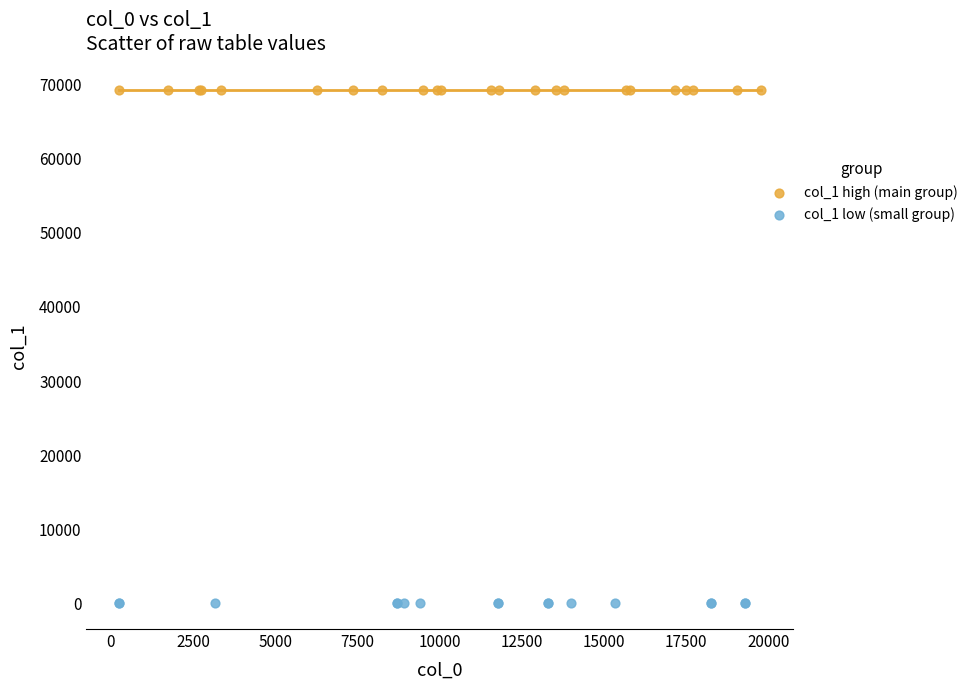

Which series reaches the minimum Y coordinate?

col_1 low (small group)